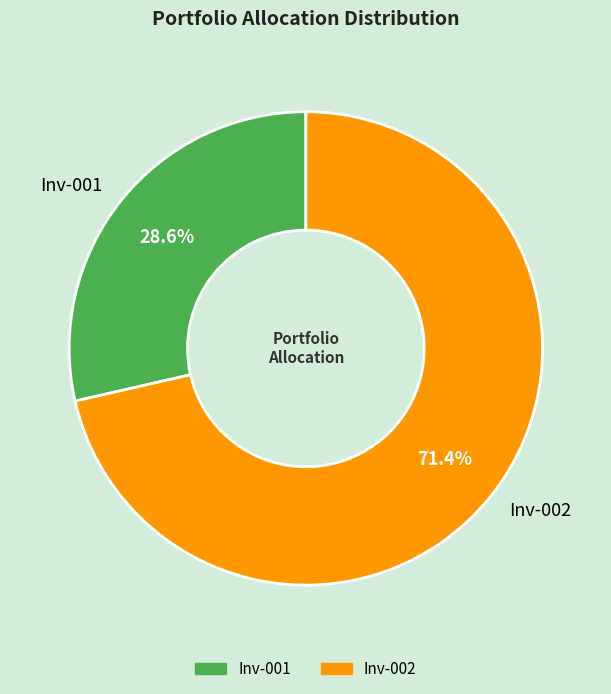

Count the number of slices in the pie.

2